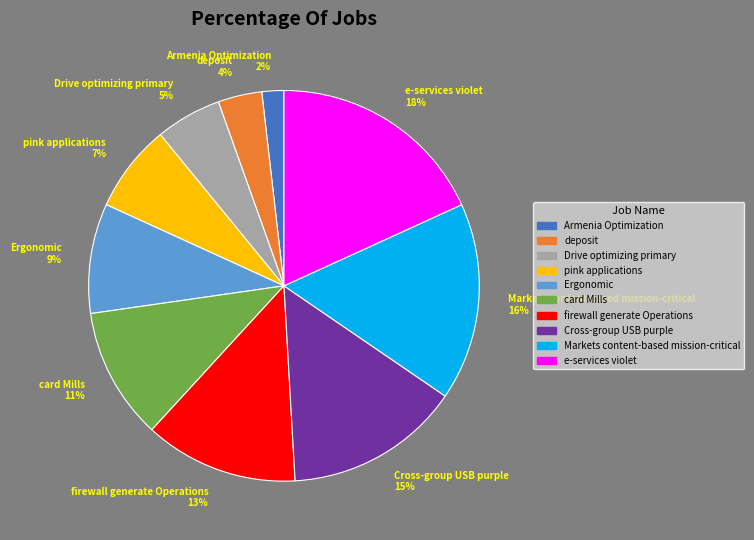

Combined, do firewall generate Operations and deposit account for over 50%?

No